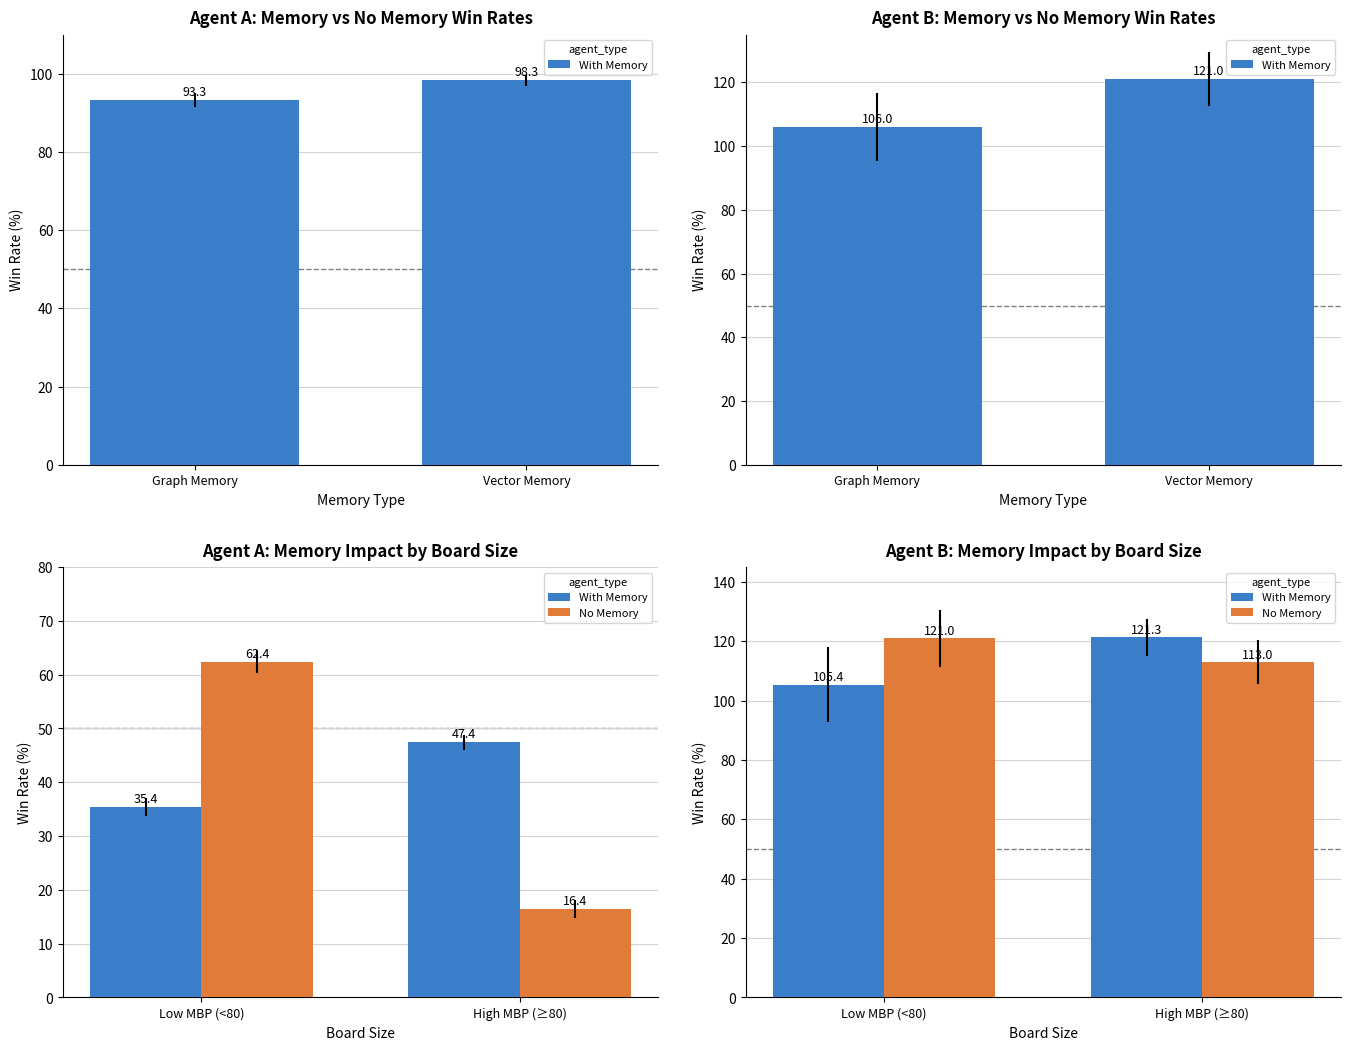

The value of No Memory at High MBP (≥80) is 71.4. True or false?

False